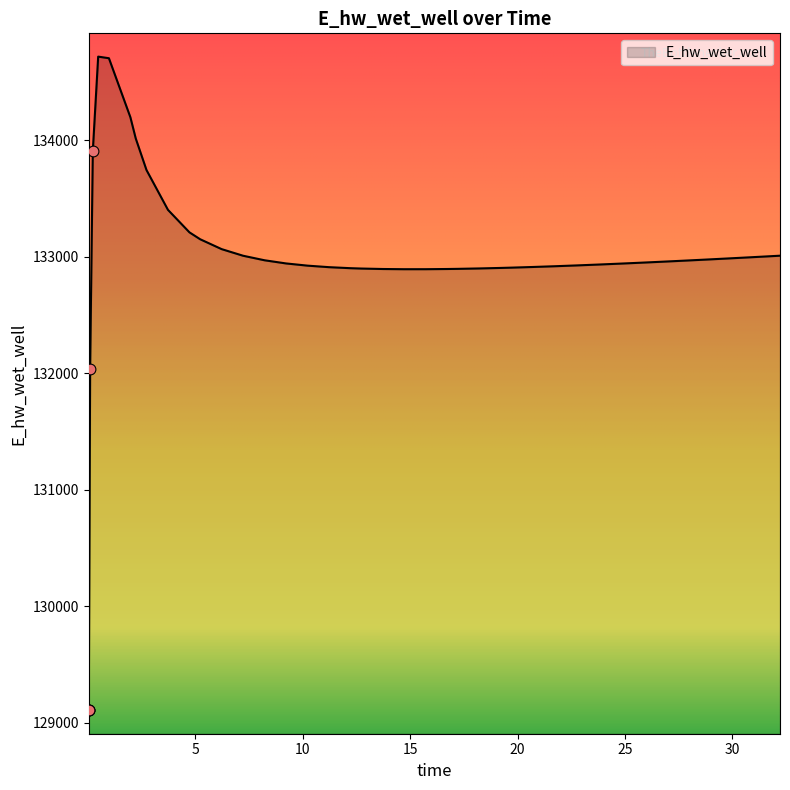

What is the smallest value displayed?

129104.4